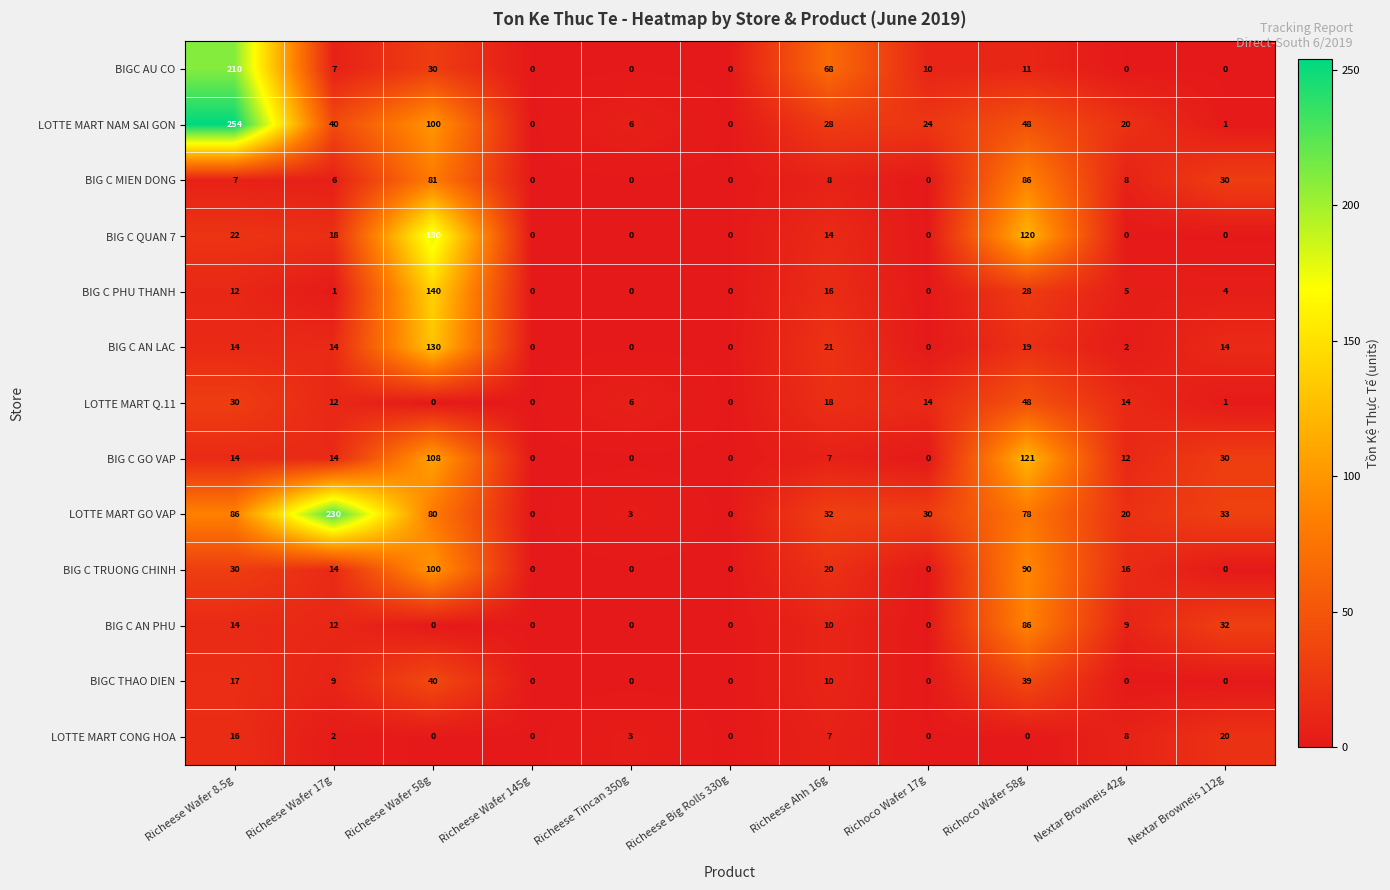

What is the spread (max minus min) of values at Richeese Wafer 58g?

180